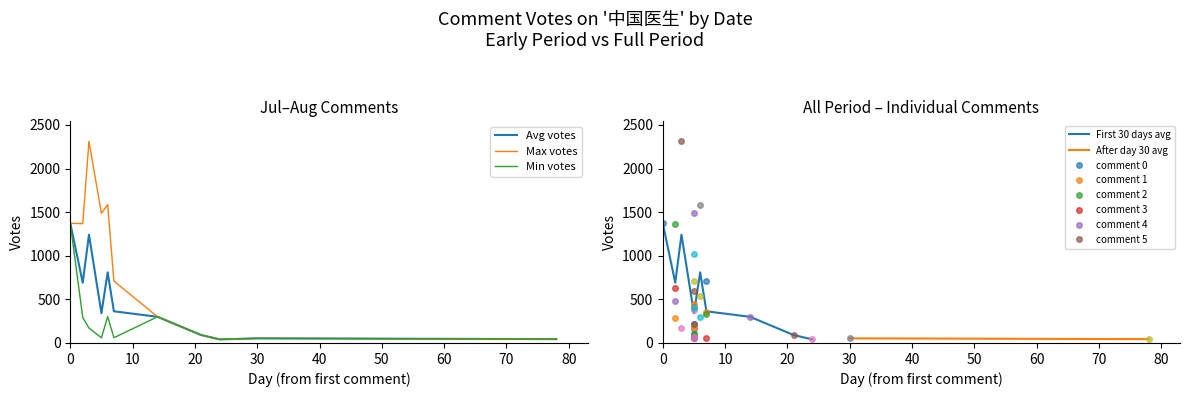

What is the smallest value displayed?

41